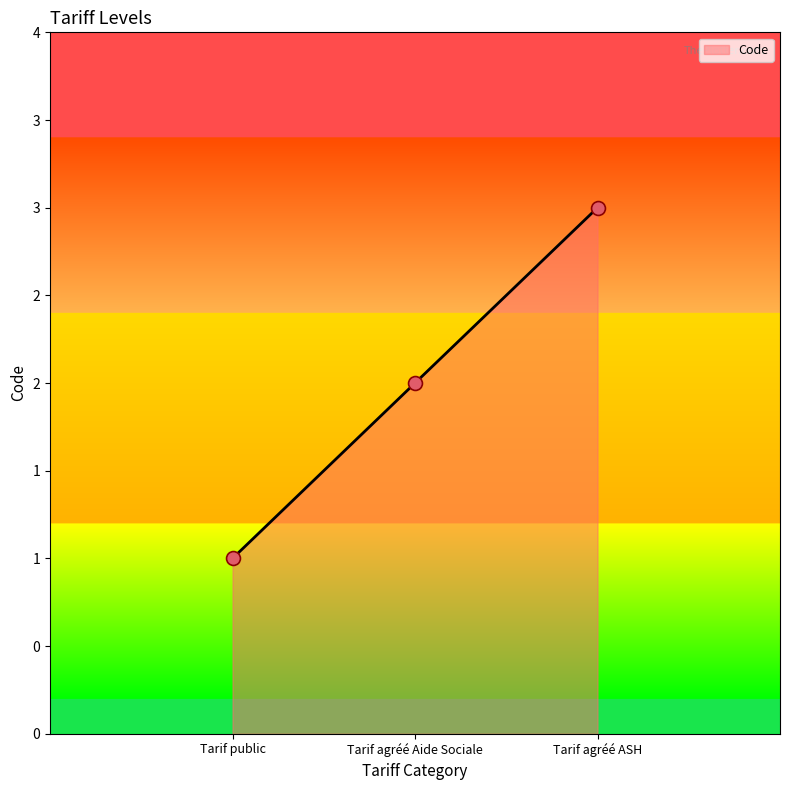

Between Tarif public and Tarif agréé Aide Sociale, which is larger?

Tarif agréé Aide Sociale